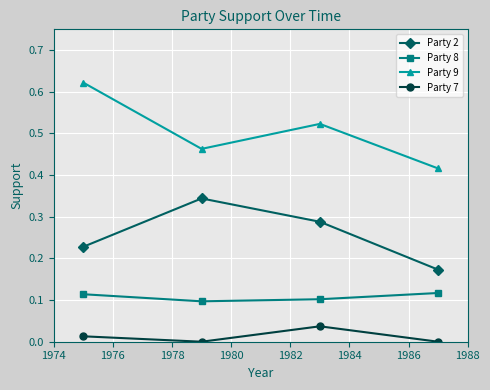

True or false: Party 9 has more than 2 points higher than both neighbors.

False